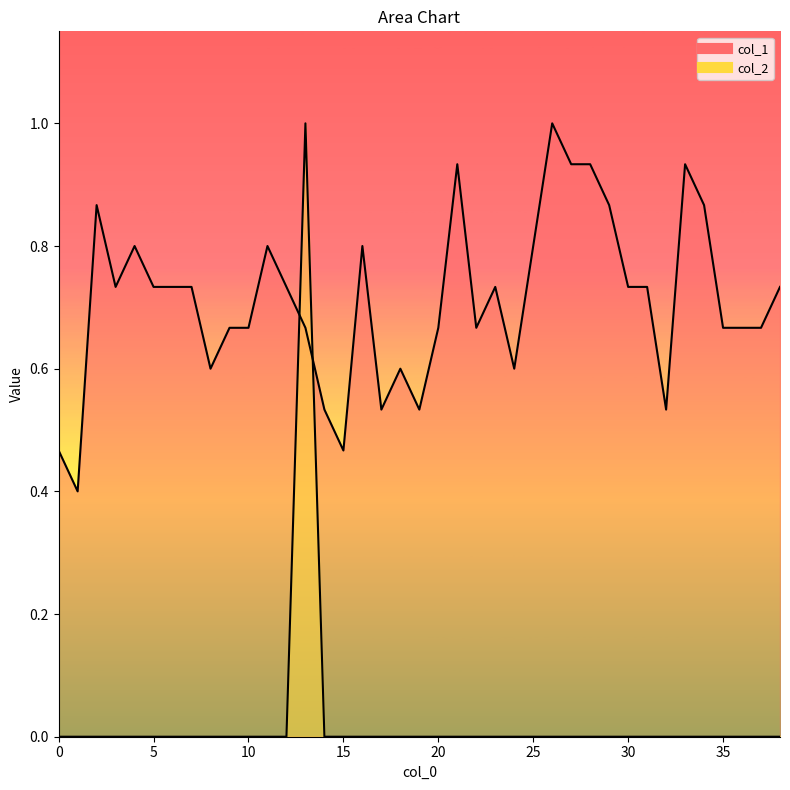

What is the maximum value shown in the chart?

1.0